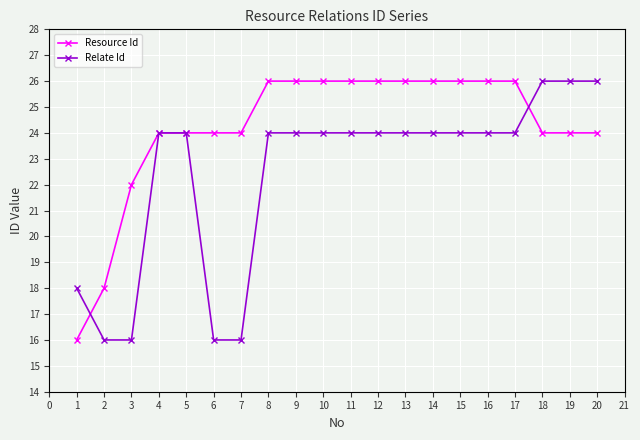

What is the value of the Relate Id point at the 20th from the left?

26